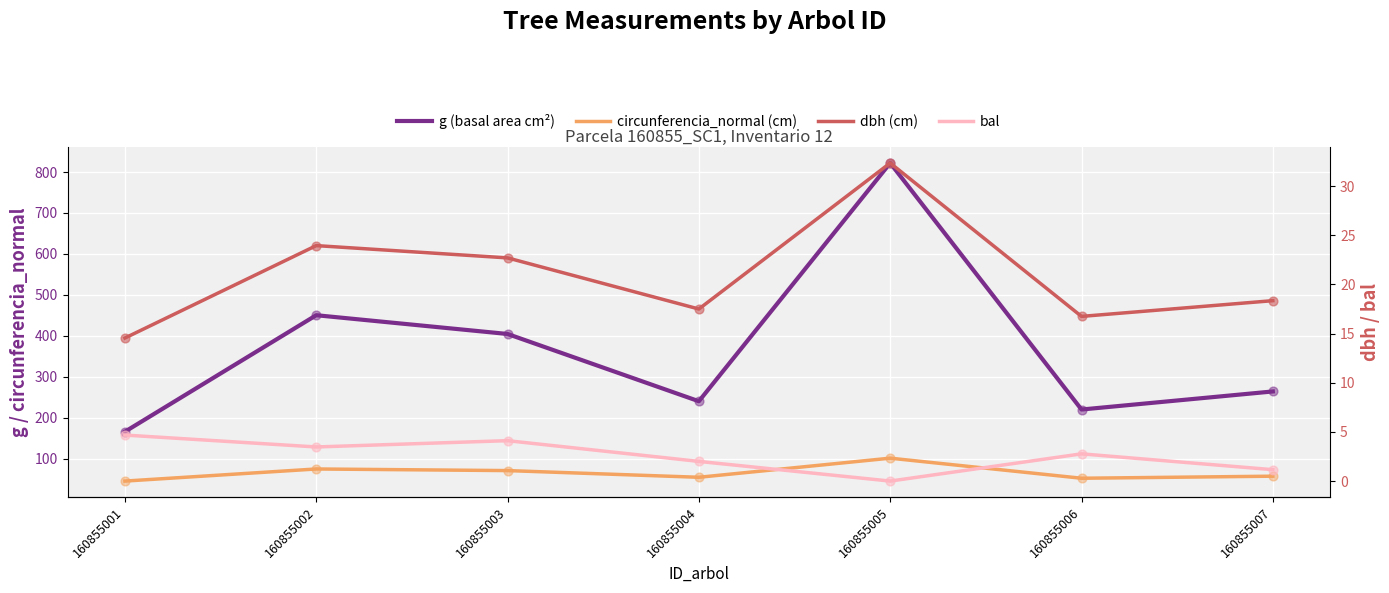

What is the total value across all series at 160855005?

955.9